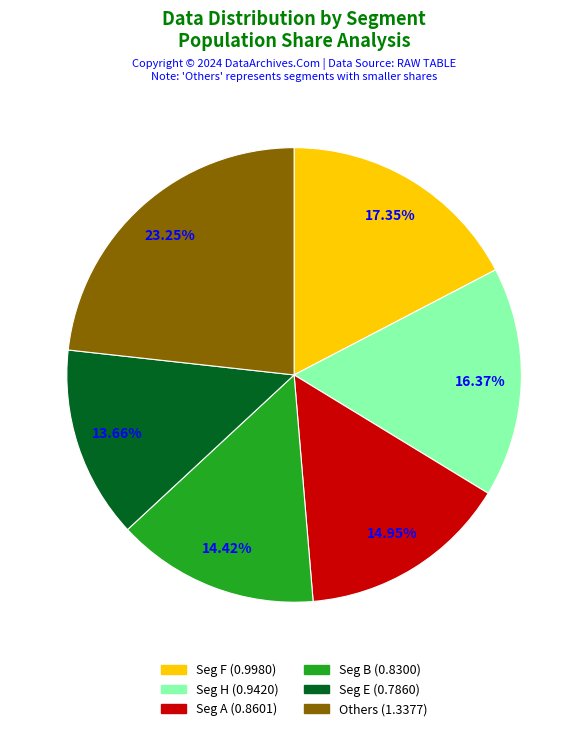

How many slices are in this pie chart?

6